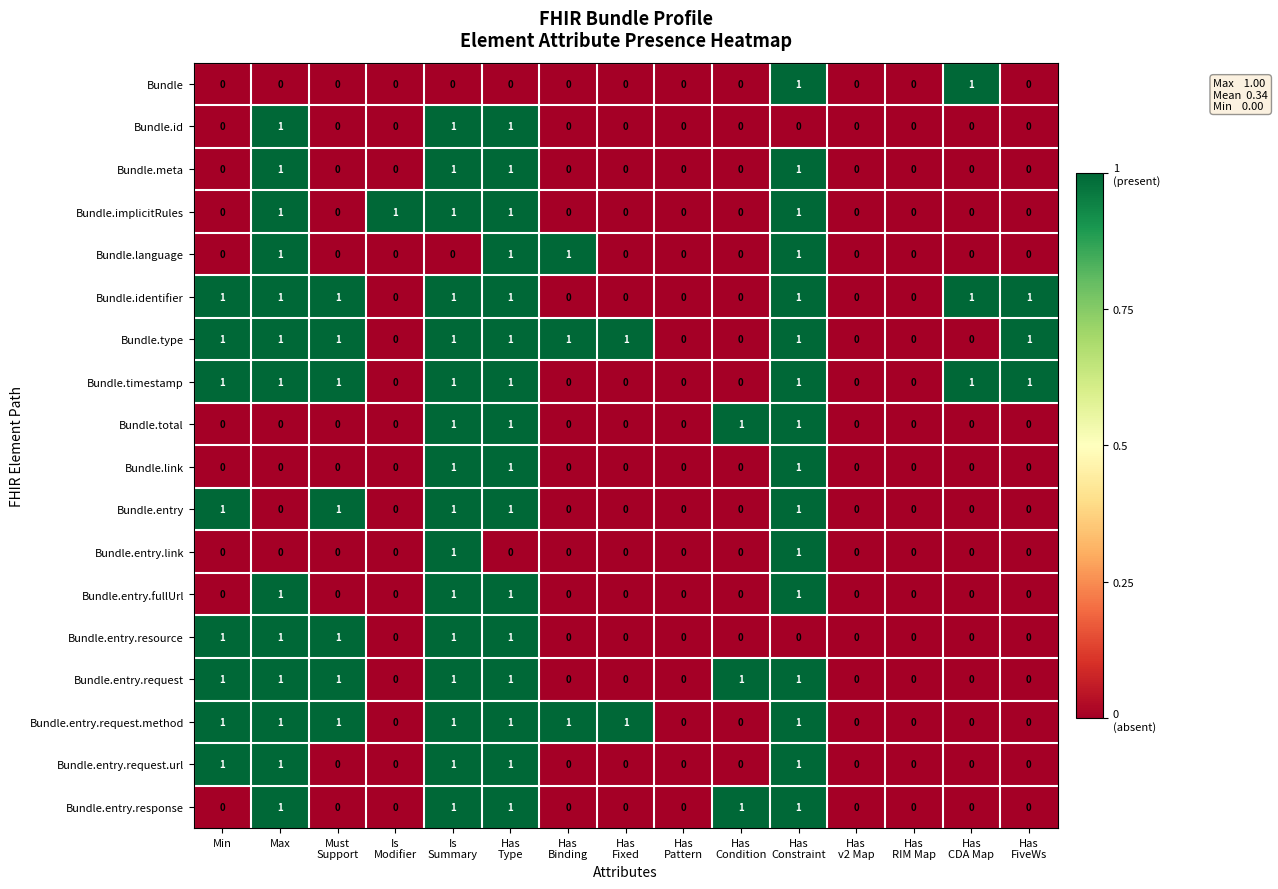

What is the total value across all series at Must
Support?

7